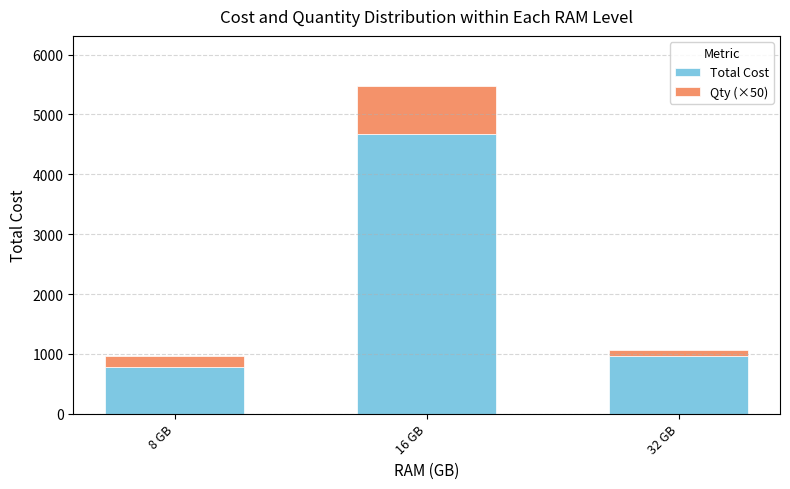

At which label is Total Cost closest to 2724?

32 GB